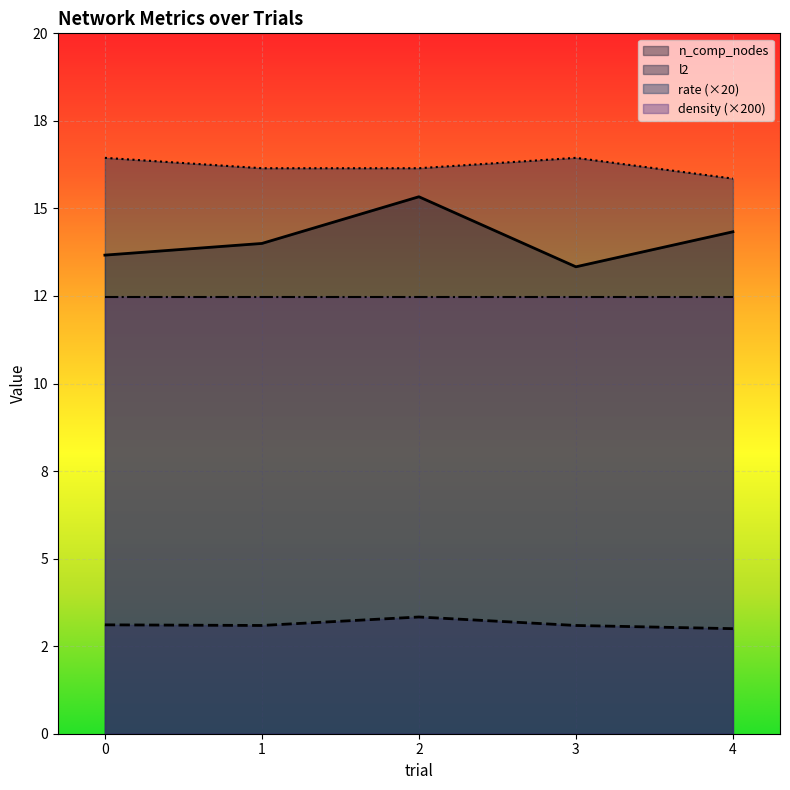

True or false: n_comp_nodes and rate cross at least once.

False